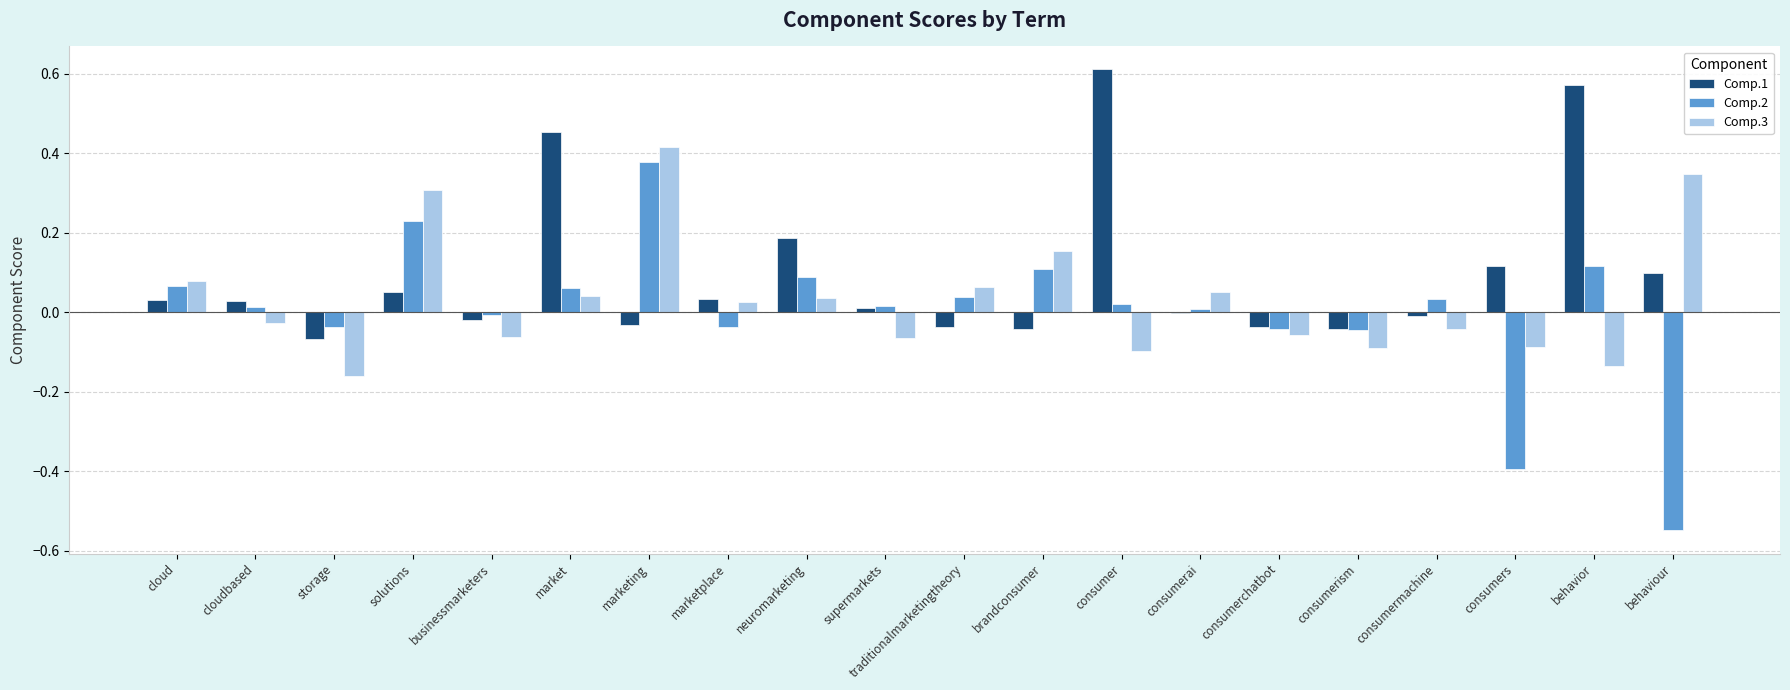

The value of Comp.2 at consumers is -0.4. True or false?

True